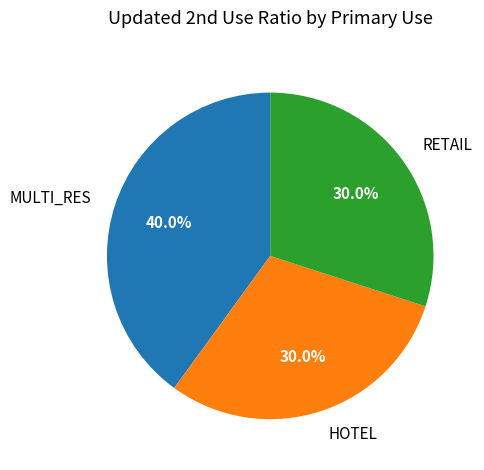

Which slice is the largest?

MULTI_RES